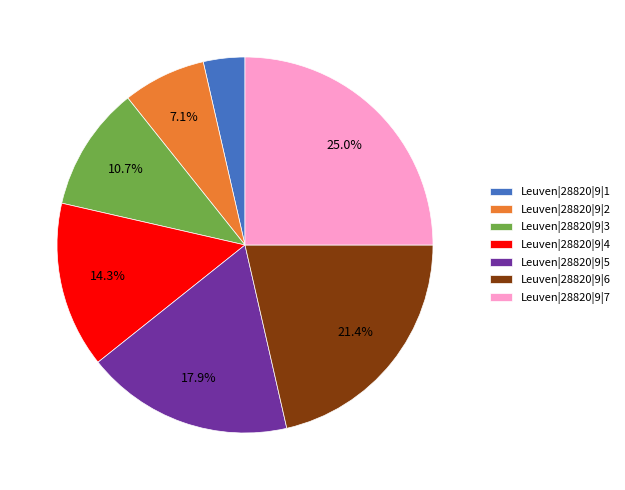

Between Leuven|28820|9|6 and Leuven|28820|9|1, which is larger?

Leuven|28820|9|6